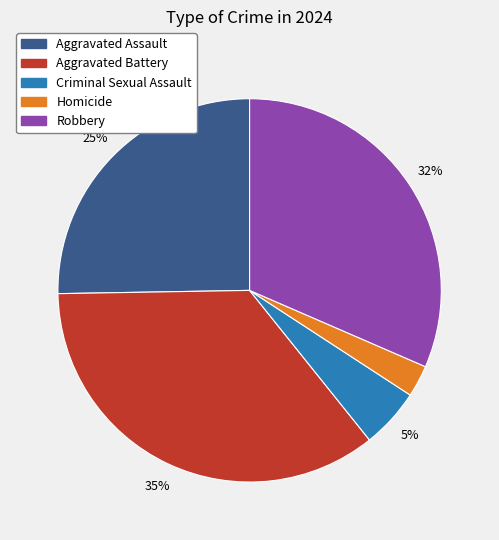

To the nearest percent, what percentage of the pie is Aggravated Assault?

25%